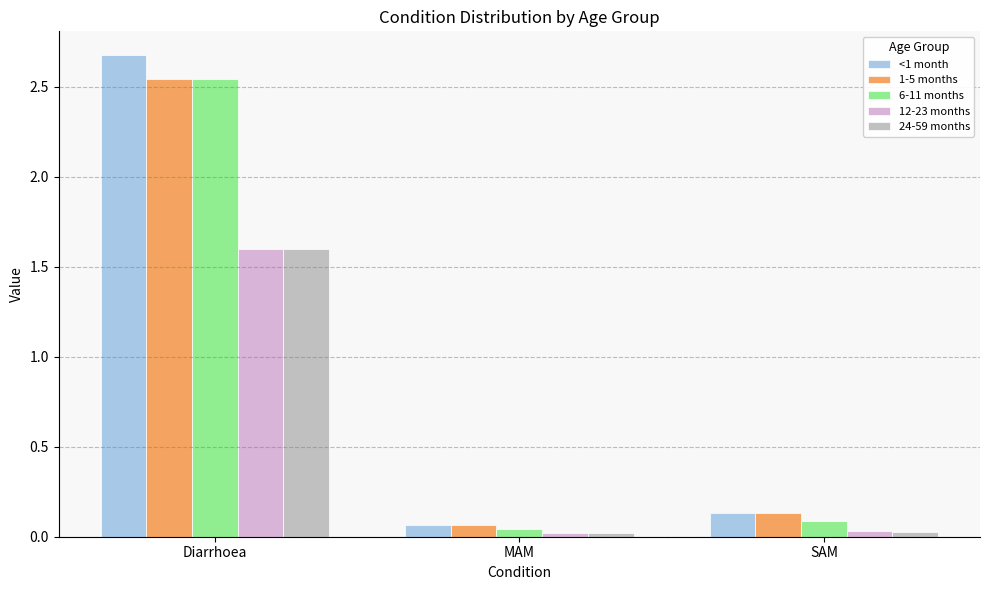

Is the value of 24-59 months at Diarrhoea greater than the value of <1 month at Diarrhoea?

No